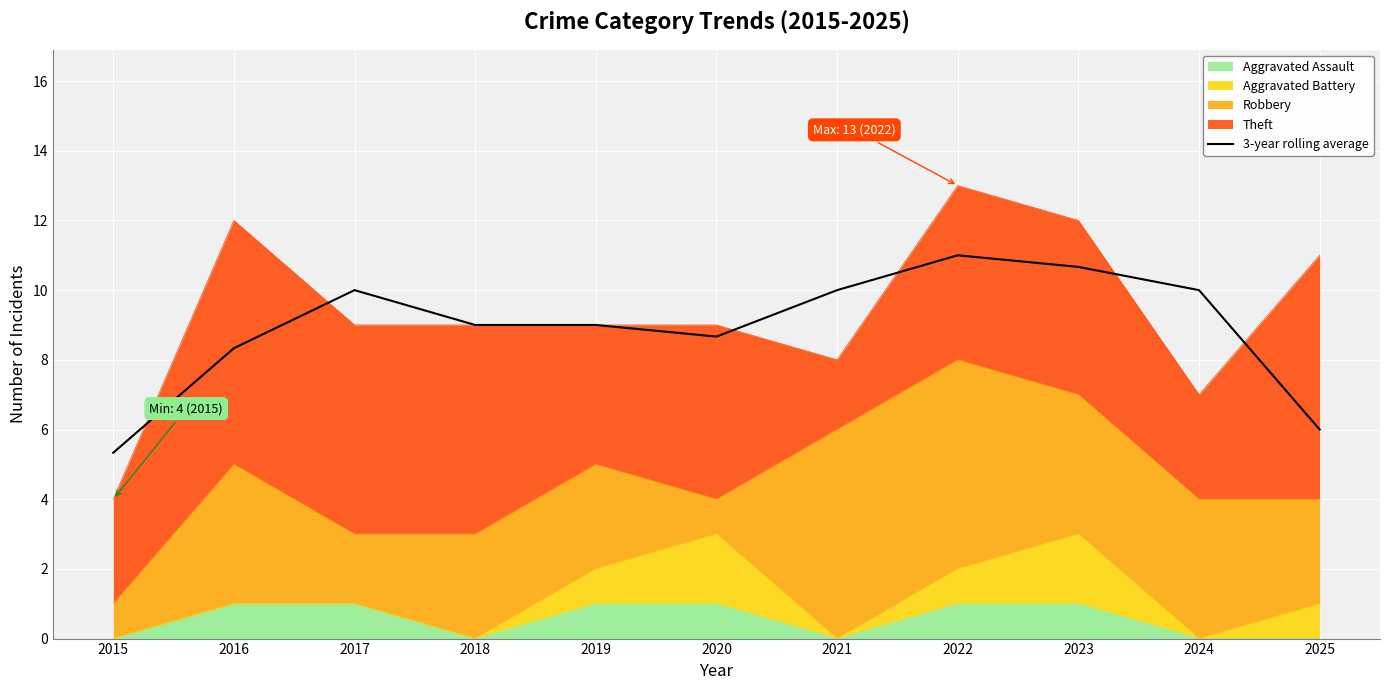

Reading right to left, list all the values displayed in this chart.

2025=6.0	2024=10.0	2023=10.7	2022=11.0	2021=10.0	2020=8.7	2019=9.0	2018=9.0	2017=10.0	2016=8.3	2015=5.3